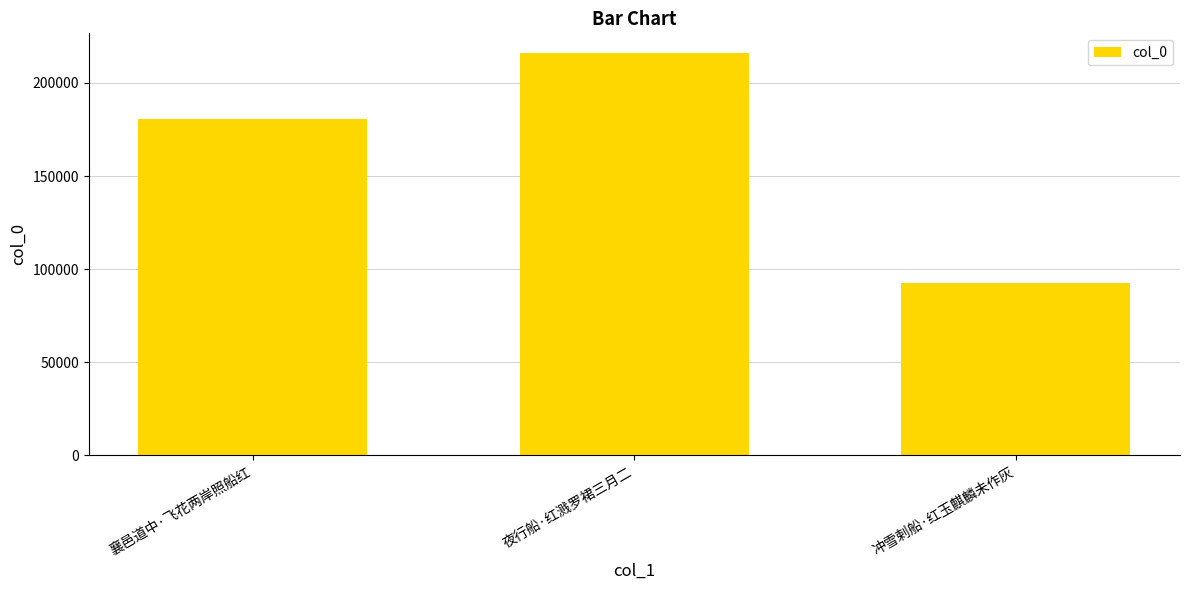

What is the maximum value shown in the chart?

215879